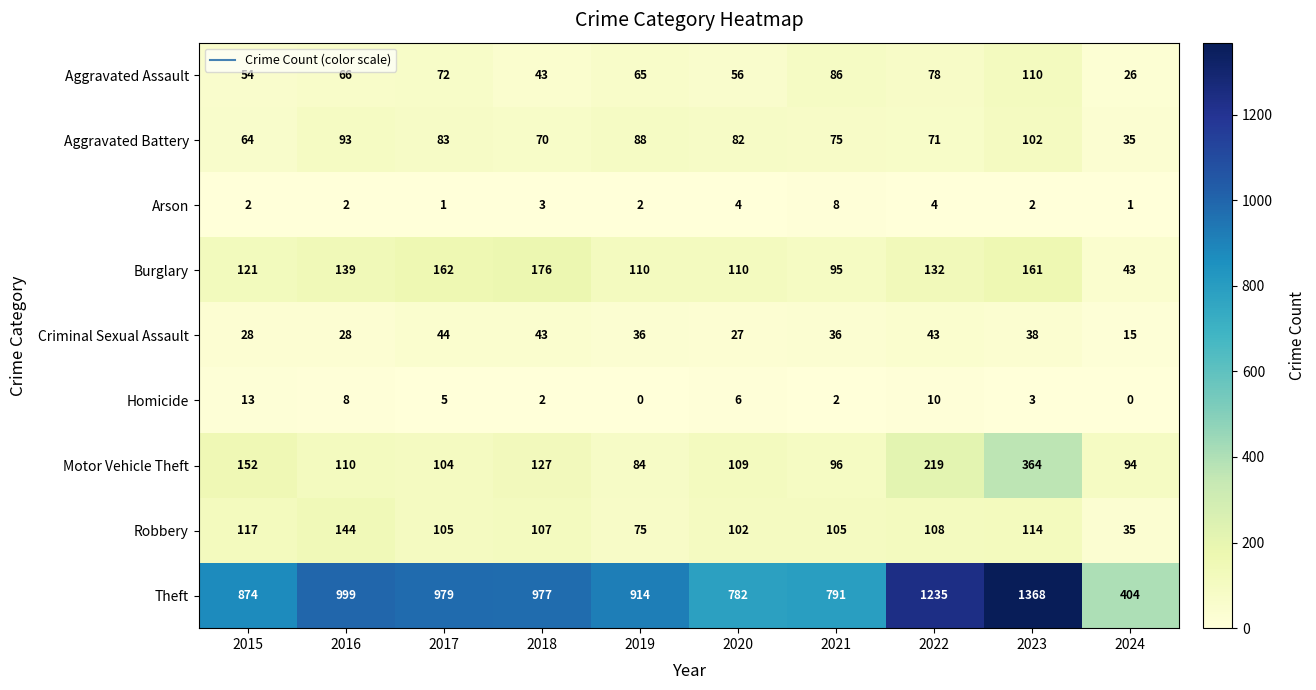

Rank the categories by Motor Vehicle Theft value from lowest to highest.

2019, 2024, 2021, 2017, 2020, 2016, 2018, 2015, 2022, 2023